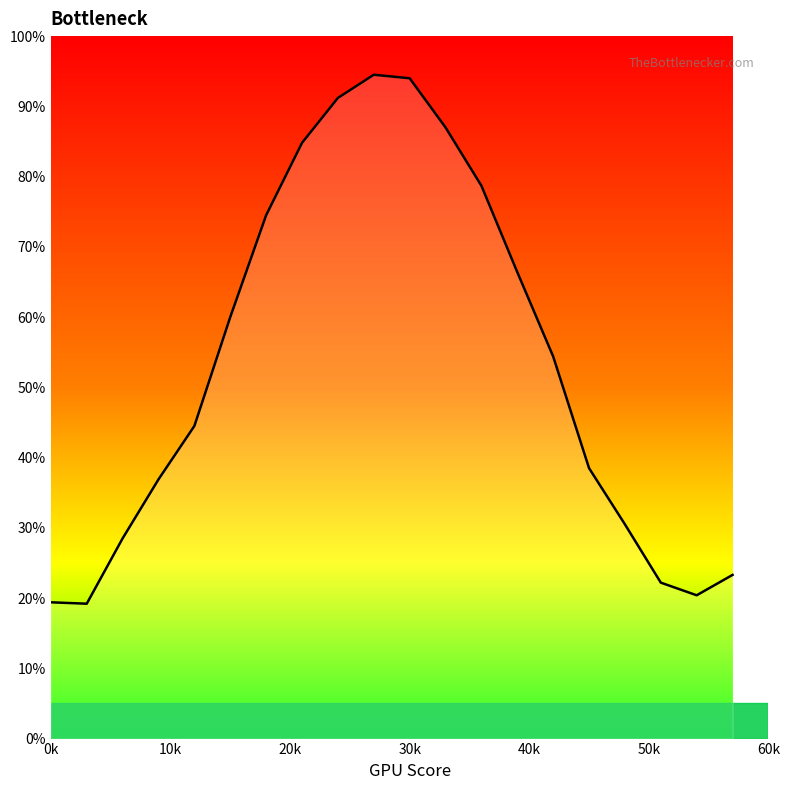

What is the maximum value shown in the chart?

94.5